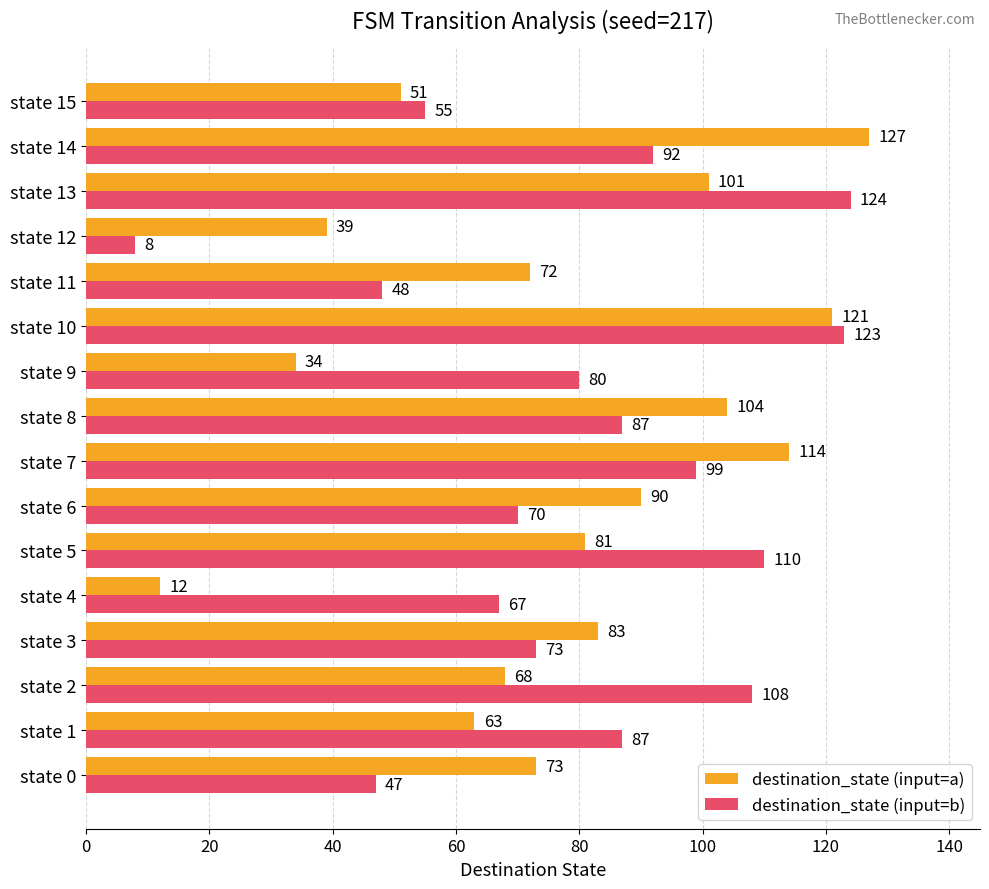

Which series has the widest spread of values?

destination_state (input=b)